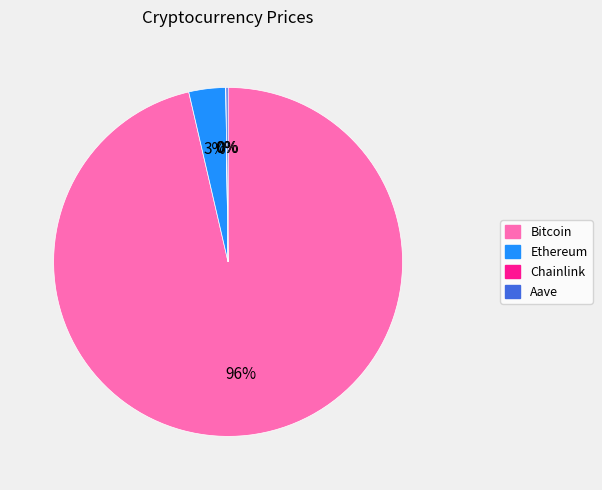

Is there any slice that represents more than half of the pie?

Yes